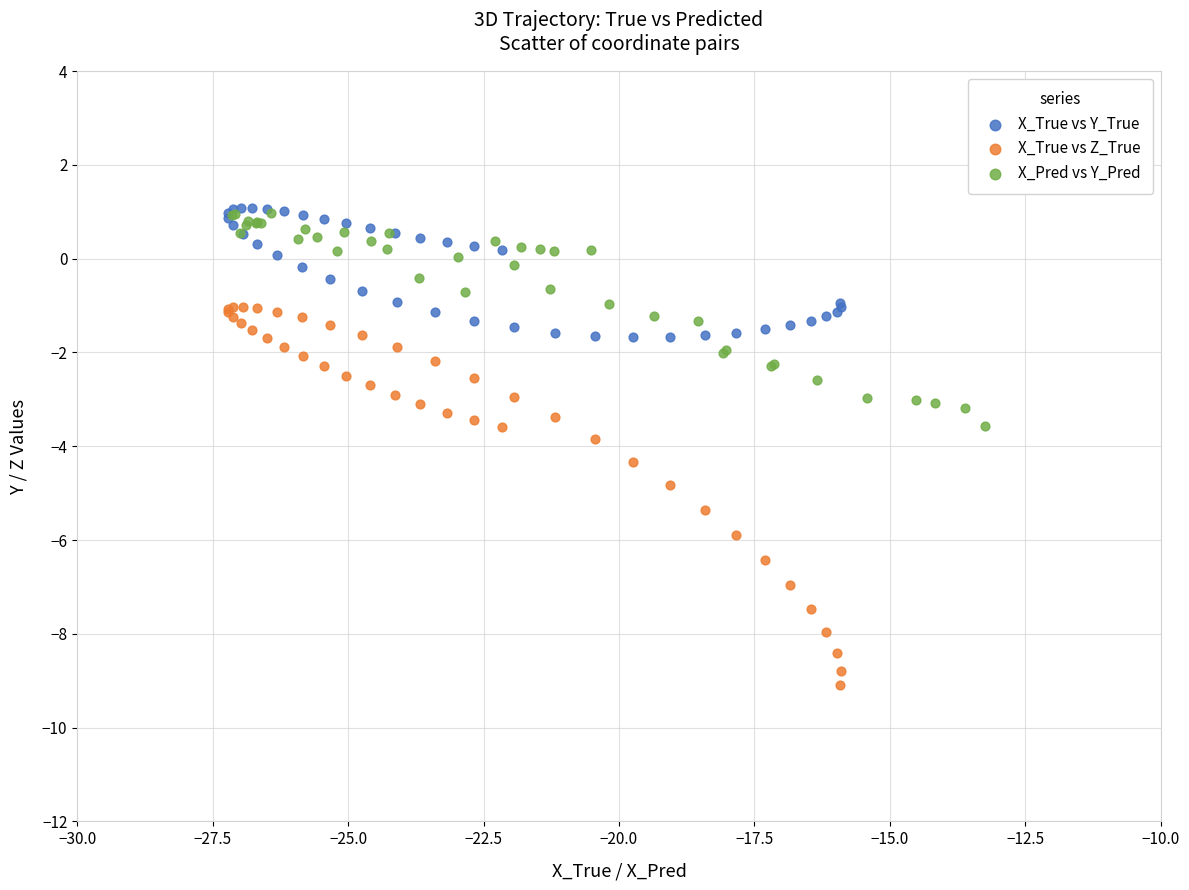

Which series contains the lowest Y value?

X_True vs Z_True